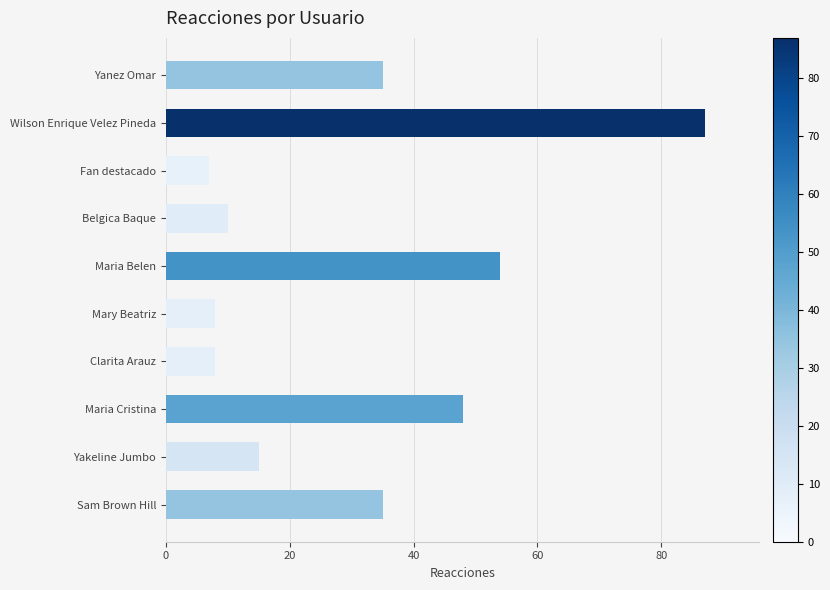

The value at Wilson Enrique Velez Pineda is 87. True or false?

True